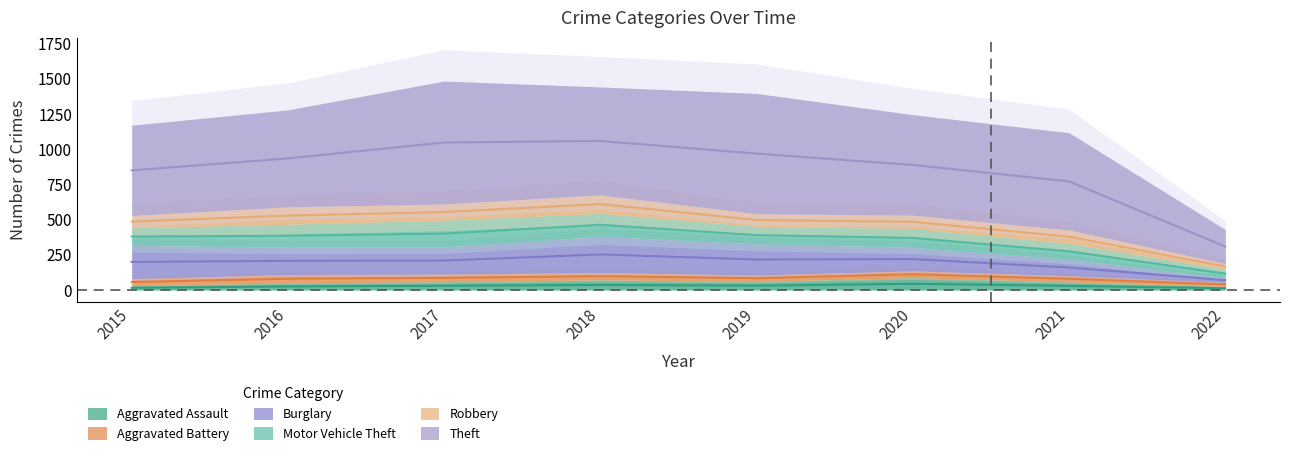

Is the value of Aggravated Assault at 2022 greater than the value of Motor Vehicle Theft at 2016?

No